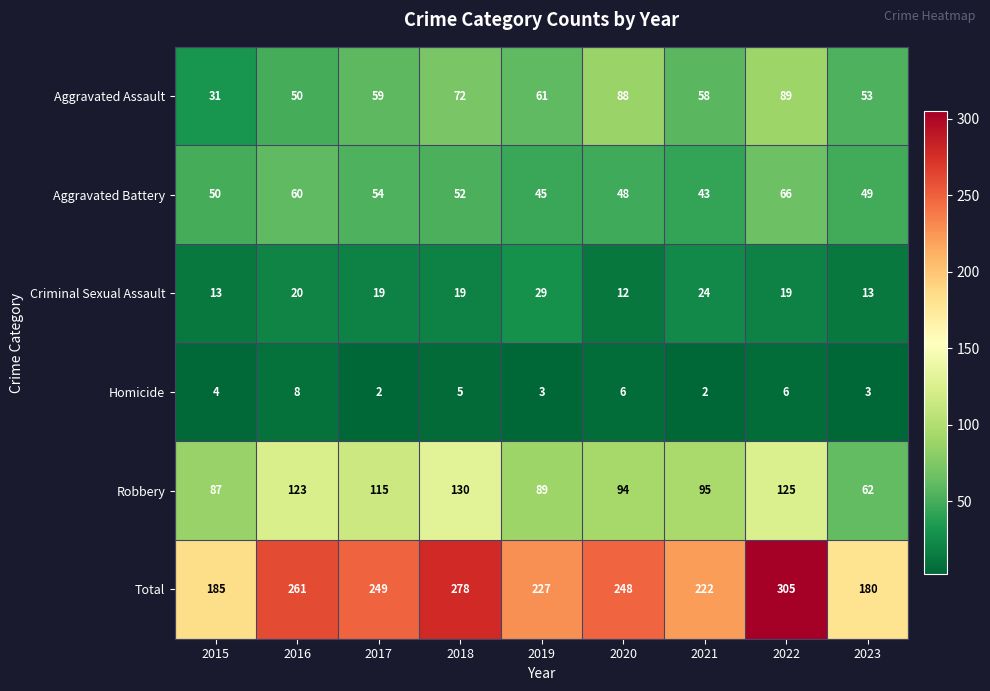

True or false: Aggravated Battery has a value of 79 at 2023.

False